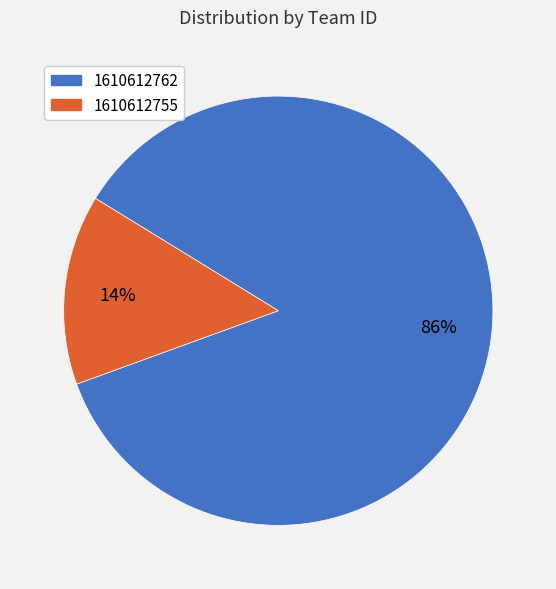

The 1610612755 slice represents 14% of the pie. True or false?

True